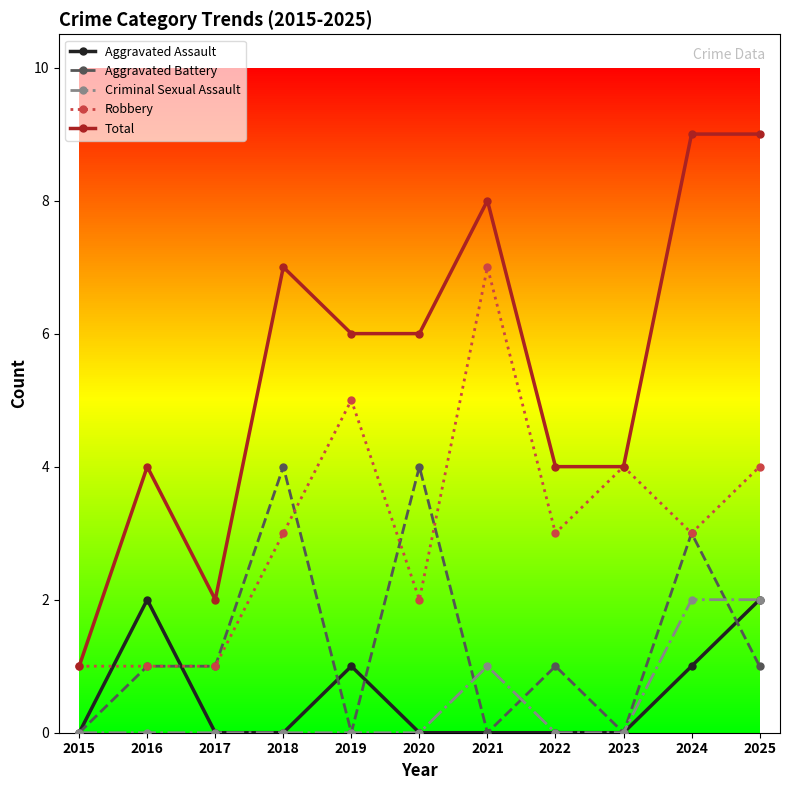

Where is the first local minimum for Robbery?

2020